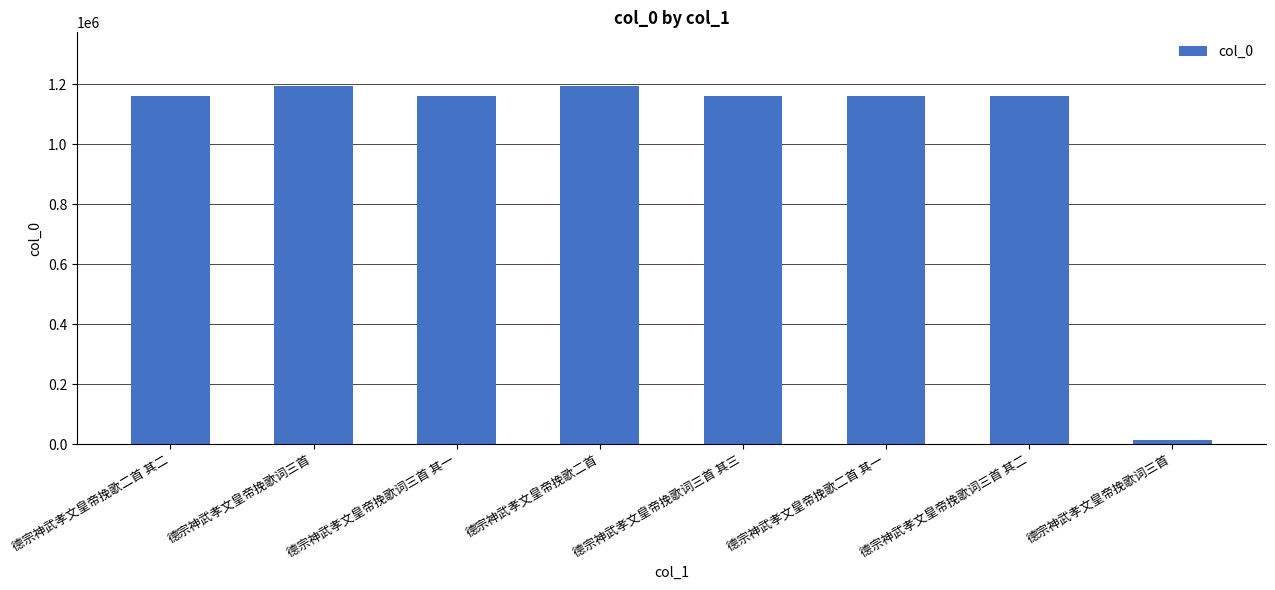

Which label corresponds to the smallest value in the chart?

德宗神武孝文皇帝挽歌词三首